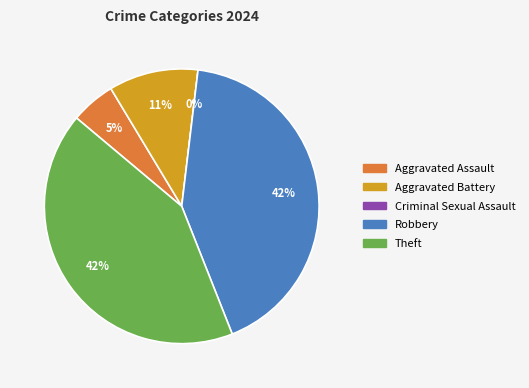

To the nearest percent, what is the combined percentage of Aggravated Assault and Robbery?

47%